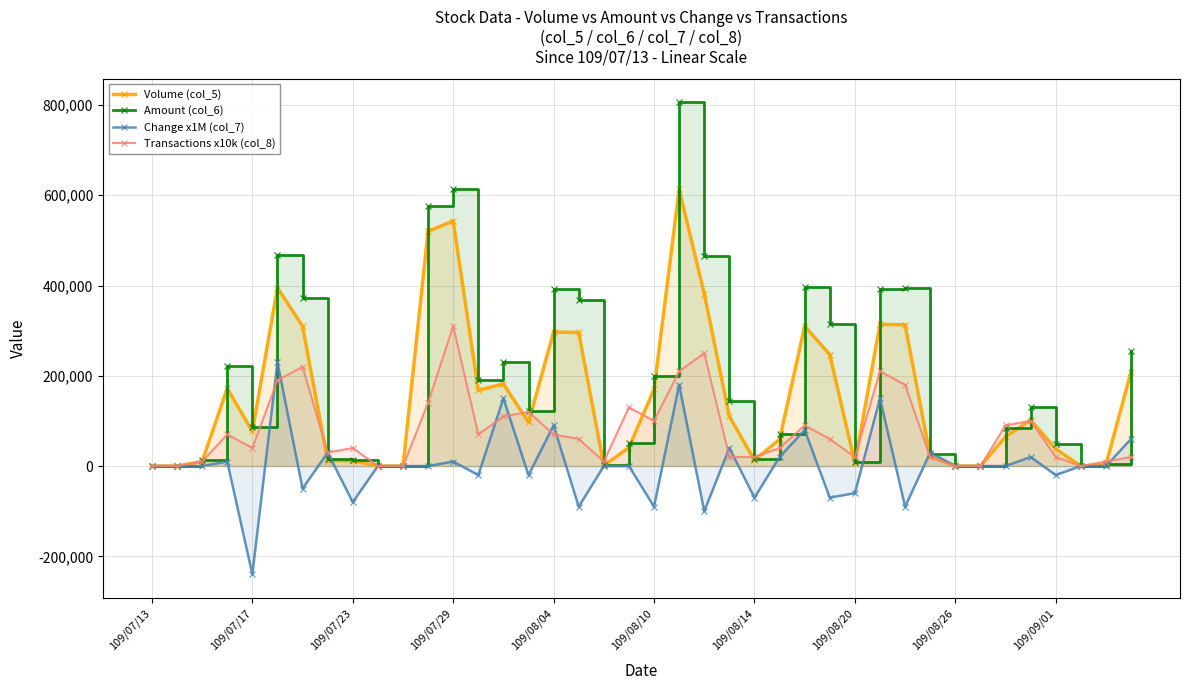

What value does the Volume (col_5) series have at 109/07/29?

543000